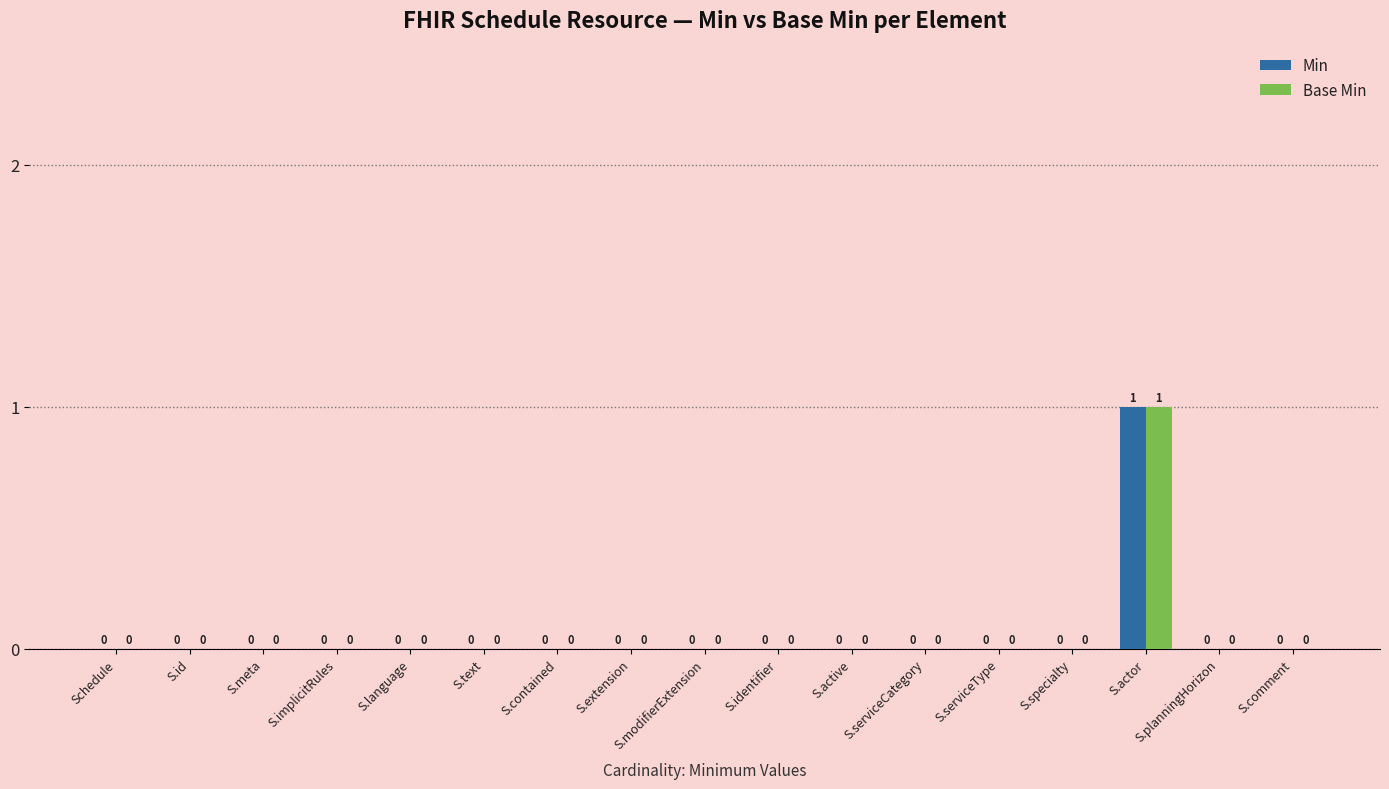

How many positive values does the Base Min series have?

1